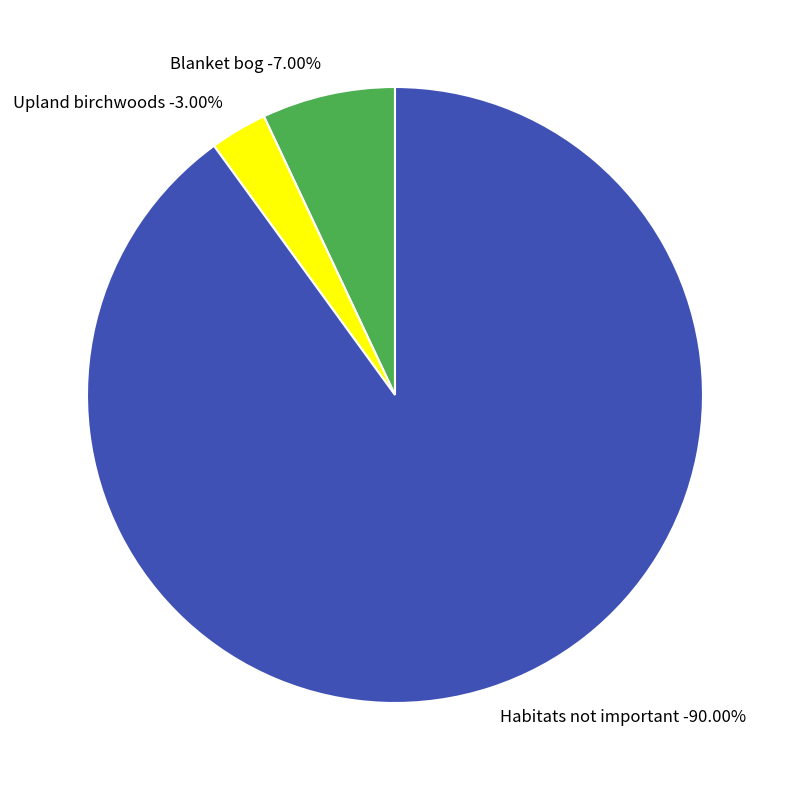

Do Habitats not important and Upland birchwoods together represent more than half of the pie?

Yes